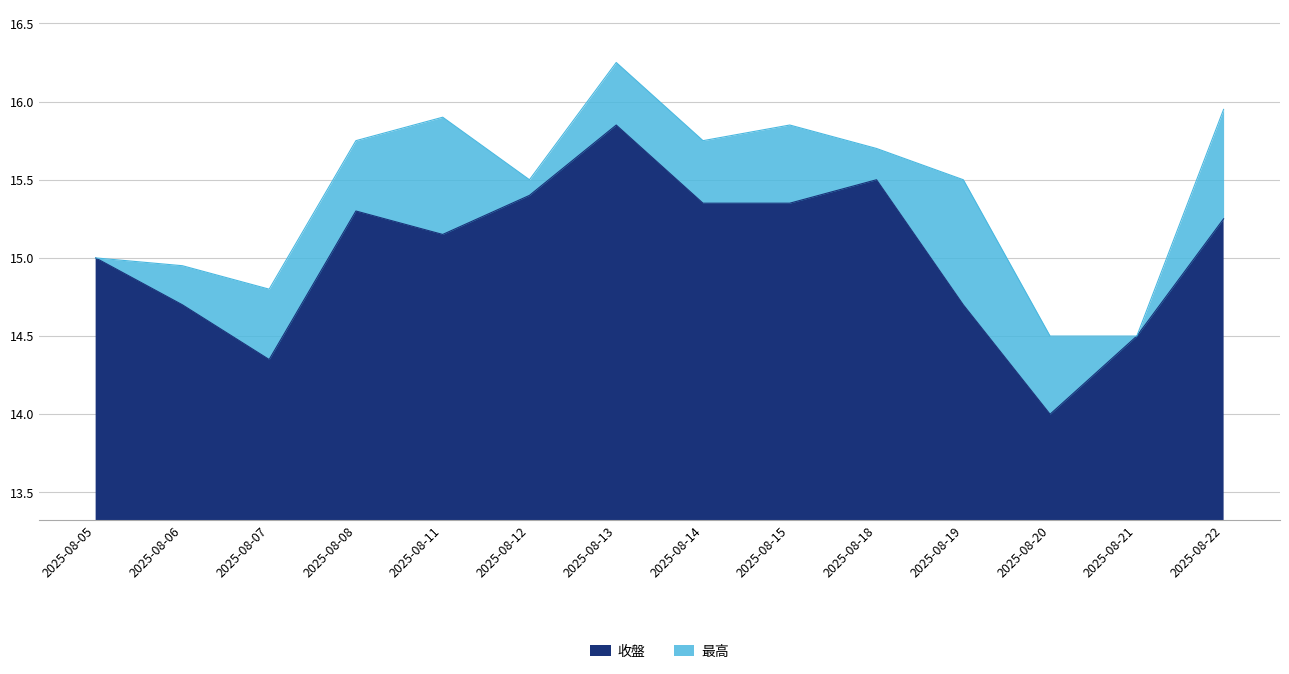

Reading left to right, list all the values displayed in this chart.

收盤: 15.0	14.7	14.3	15.3	15.2	15.4	15.8	15.3	15.3	15.5	14.7	14.0	14.5	15.2
最高: 15.0	14.9	14.8	15.8	15.9	15.5	16.2	15.8	15.8	15.7	15.5	14.5	14.5	15.9